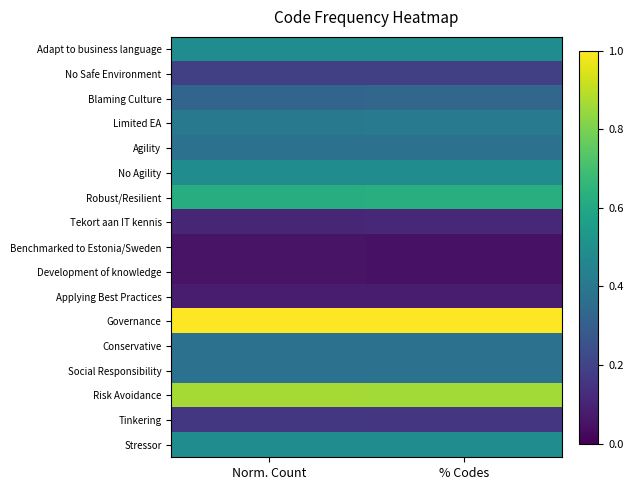

What is the total value across all series at % Codes?

6.4